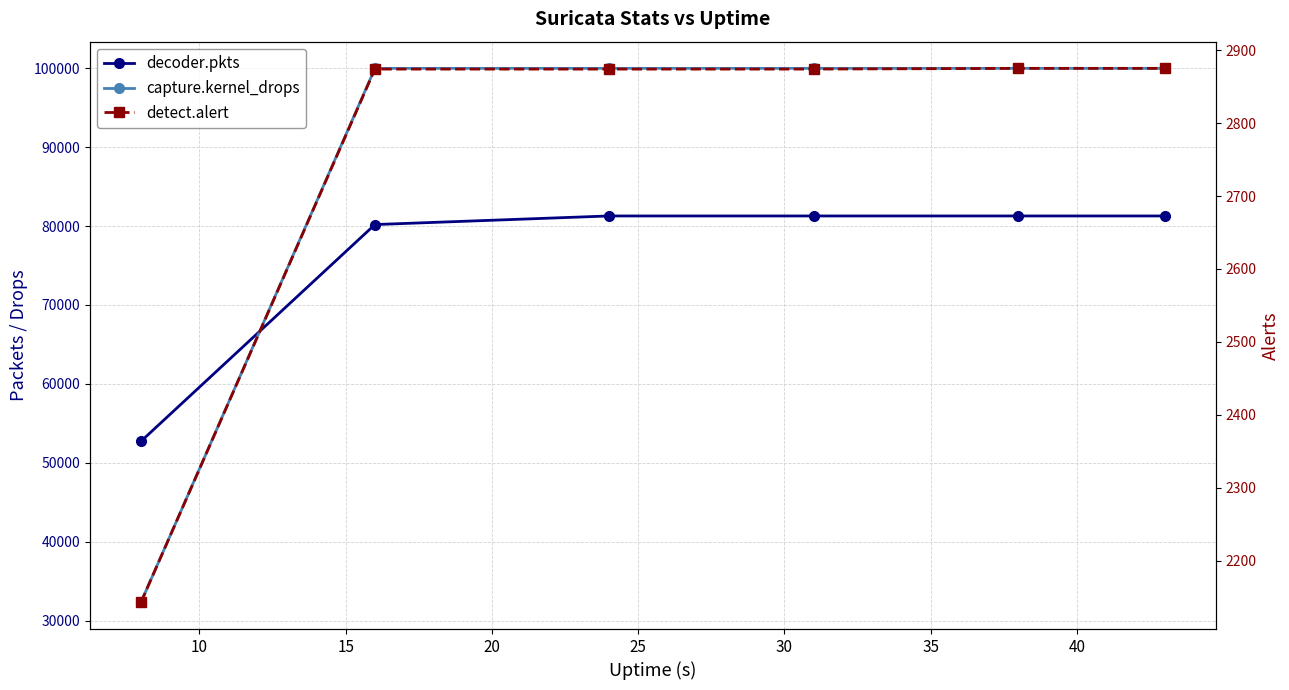

True or false: detect.alert has more than 1 interior local peaks.

False